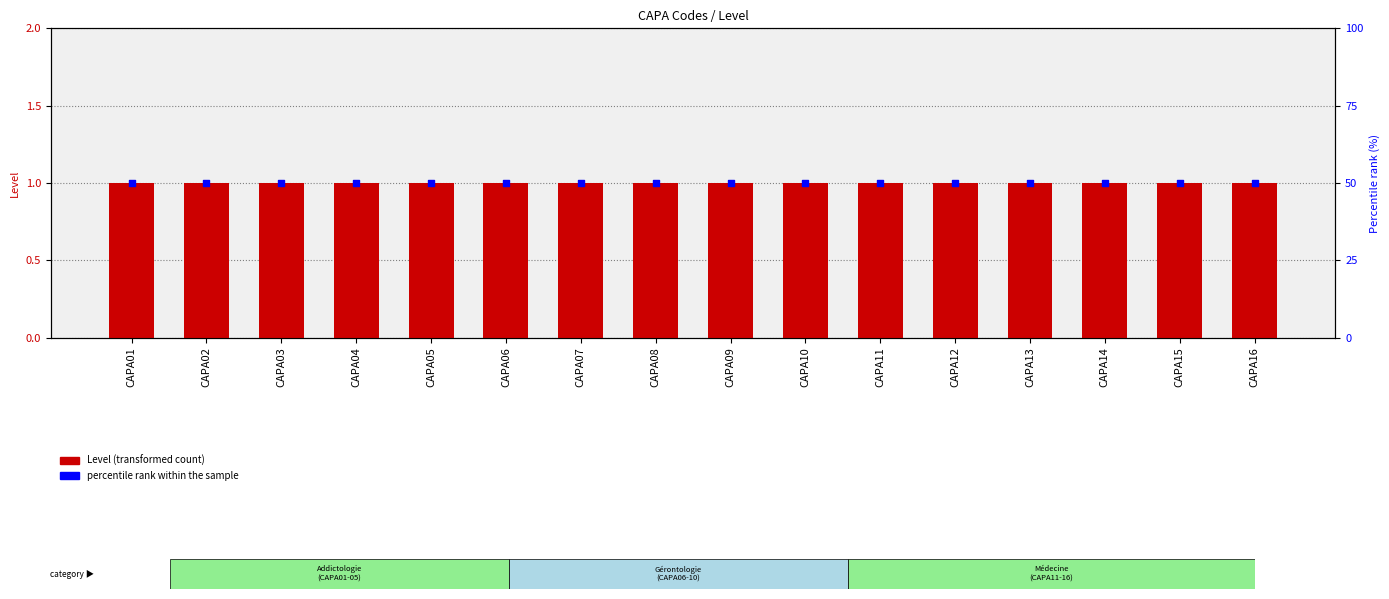

Which series contains the lowest Y value?

Level